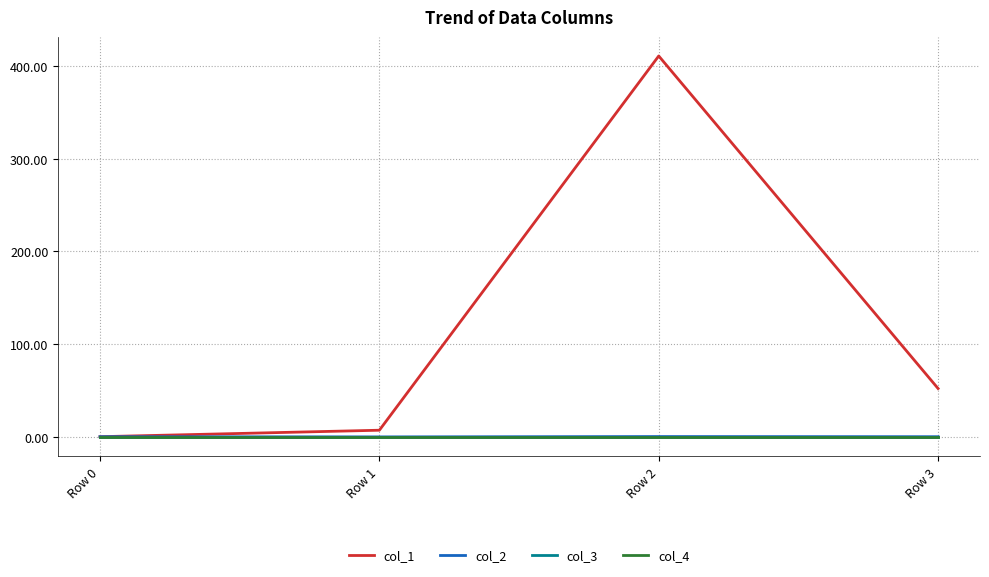

At which category does col_2 reach its first local peak?

Row 2